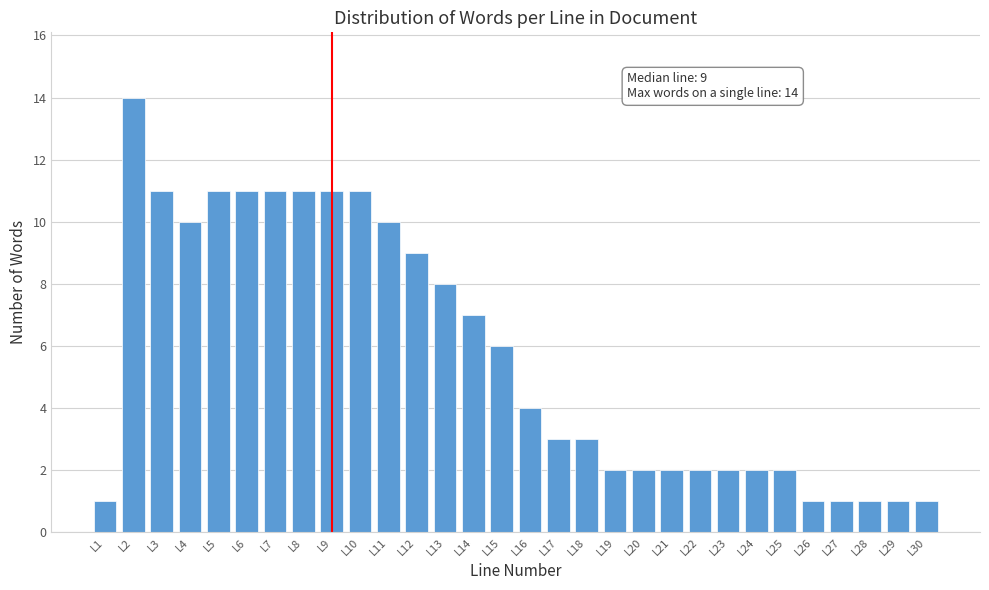

Reading left to right, list all the values displayed in this chart.

1	14	11	10	11	11	11	11	11	11	10	9	8	7	6	4	3	3	2	2	2	2	2	2	2	1	1	1	1	1